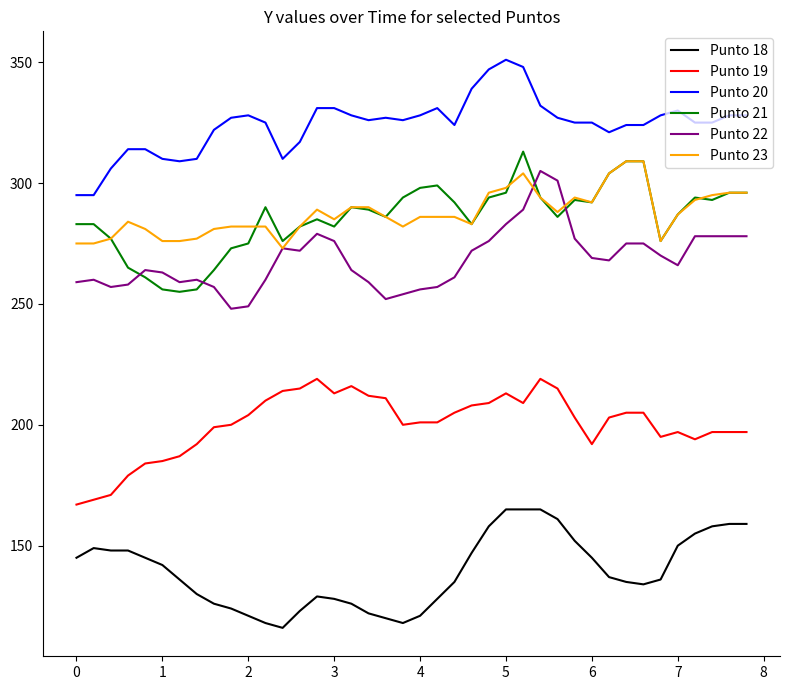

True or false: Punto 20 and Punto 18 cross at least once.

False